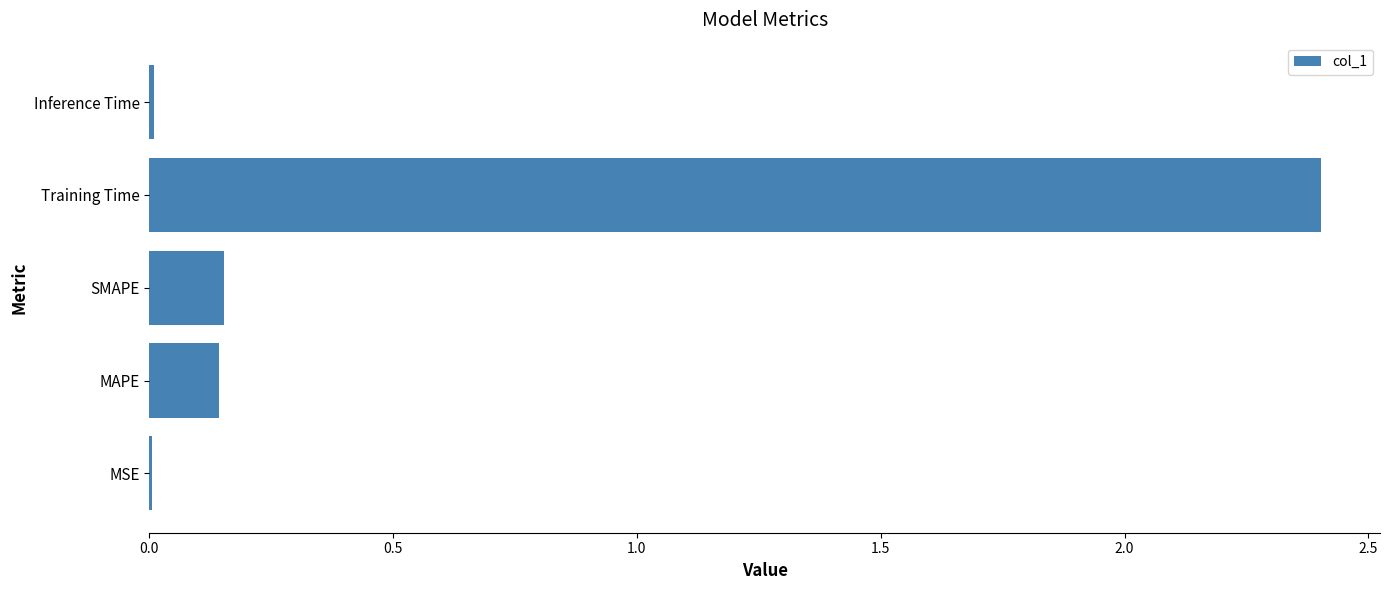

Between Inference Time and SMAPE, which is larger?

SMAPE